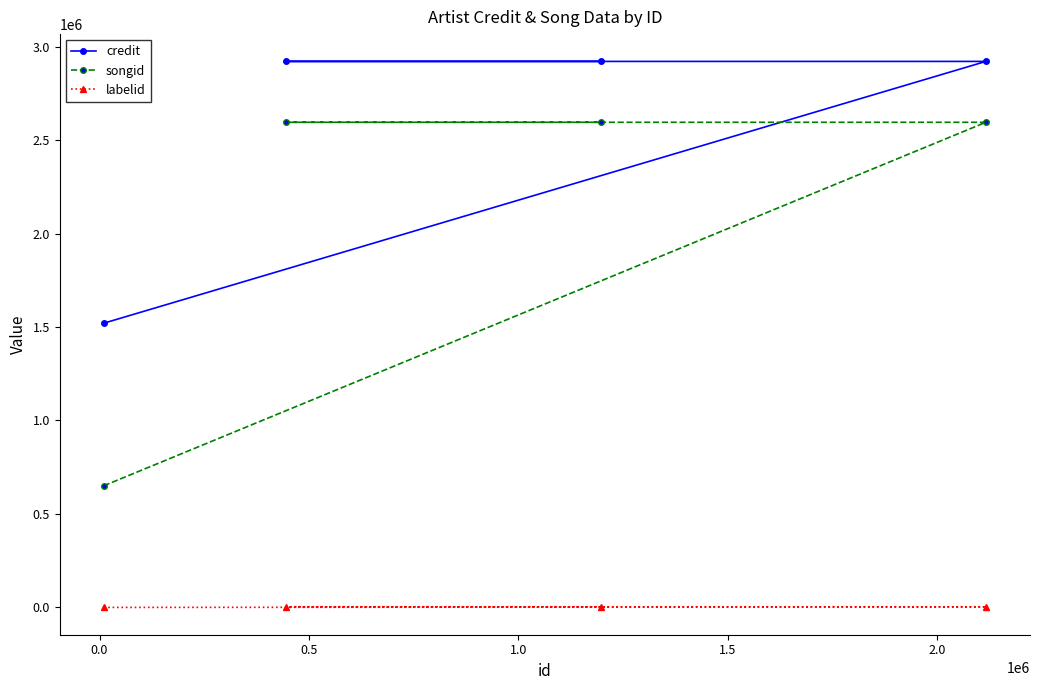

Which series has the widest spread of values?

songid